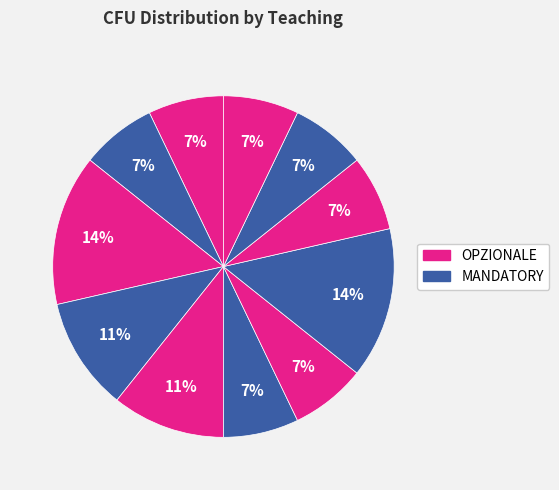

How many segments does this pie chart have?

11